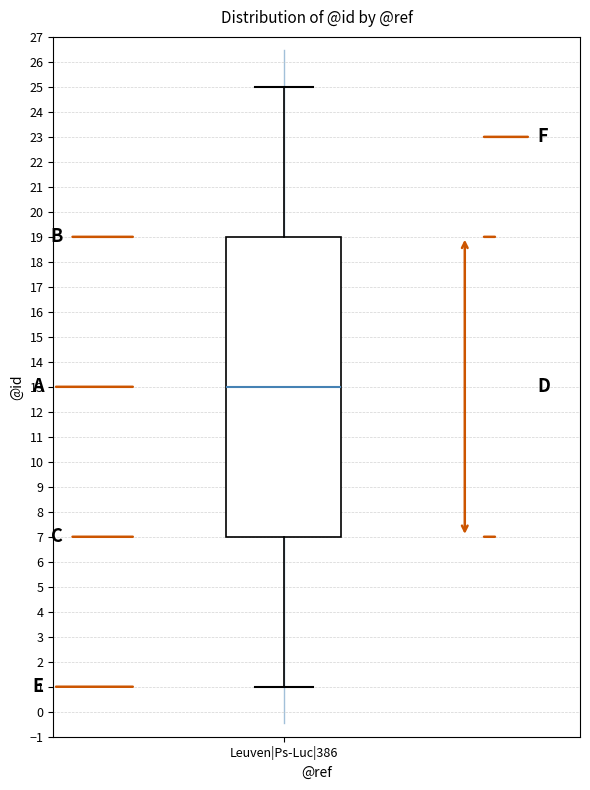

Transcribe this box plot: give where the median line is, the range the box spans, and where the two whiskers end, as read against the y-axis. The values are not printed on the chart, so give them approximately, as read against the axis.

median 13, box 7 to 19, whiskers 1 to 25